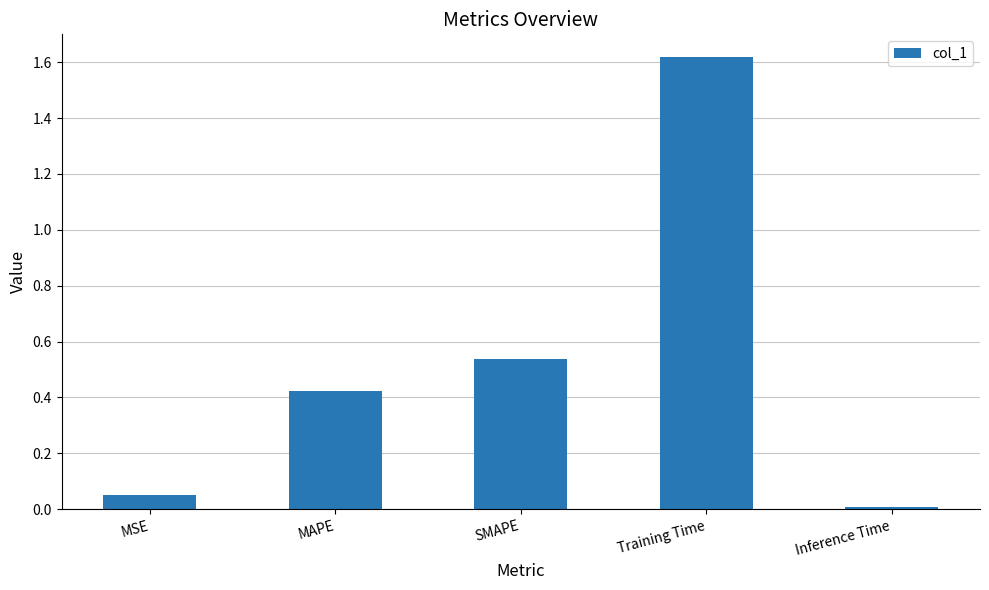

What is the difference between the values at Training Time and SMAPE?

1.1